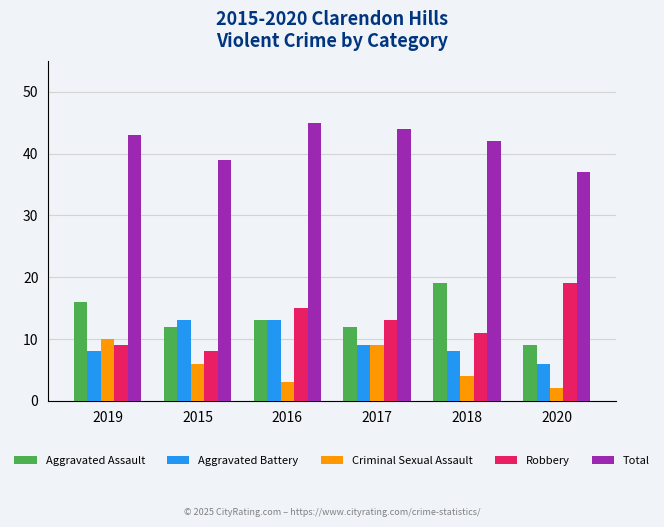

How many groups of bars are there?

6